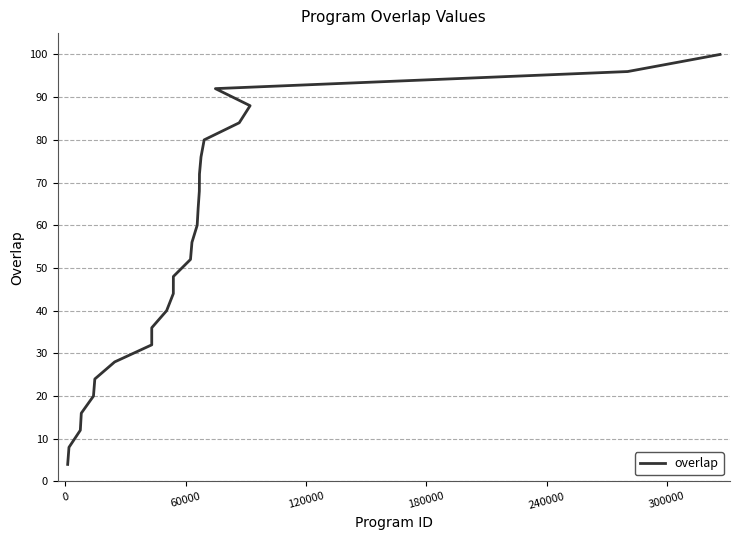

What is the average value?

52.0